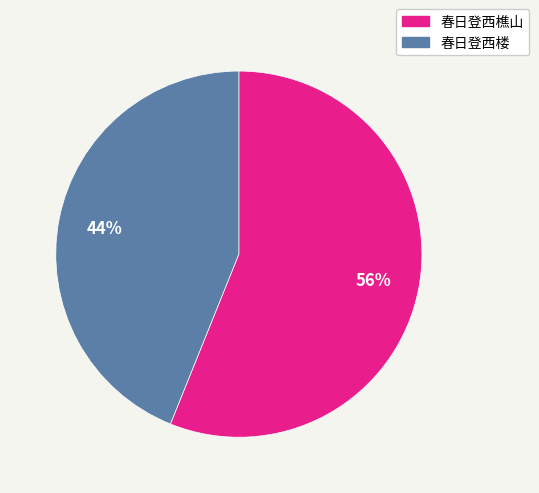

Rank the categories by value from lowest to highest.

春日登西楼, 春日登西樵山